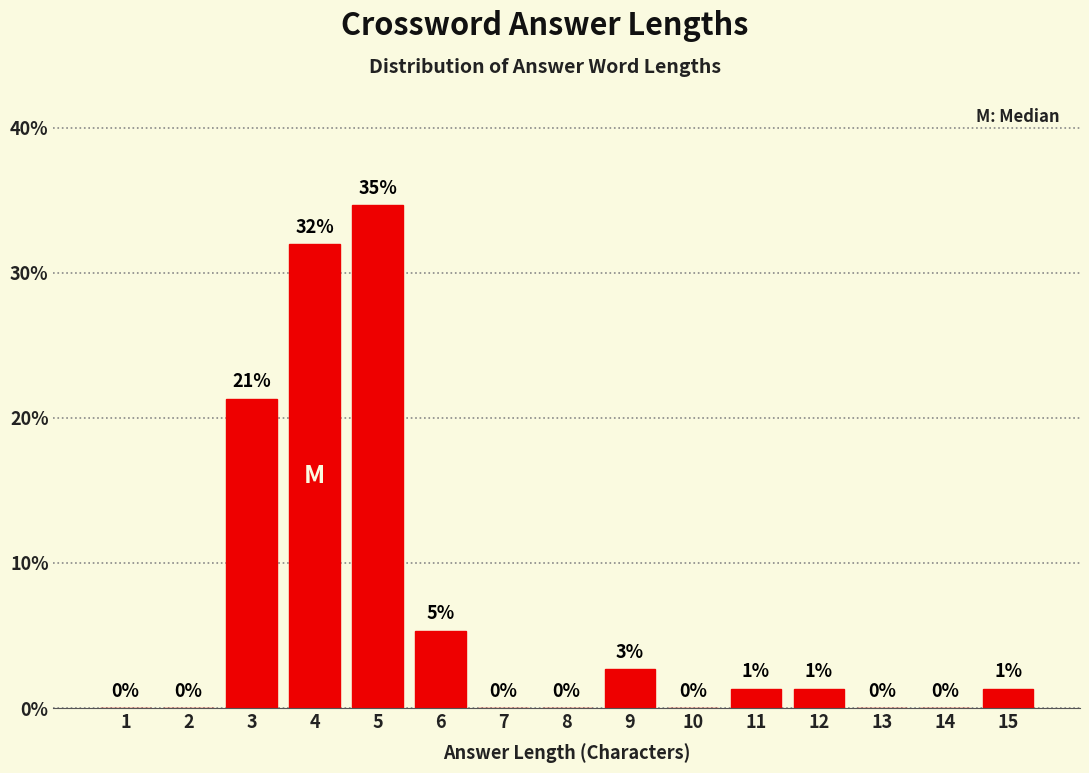

The value at 1 is 22.8. True or false?

False